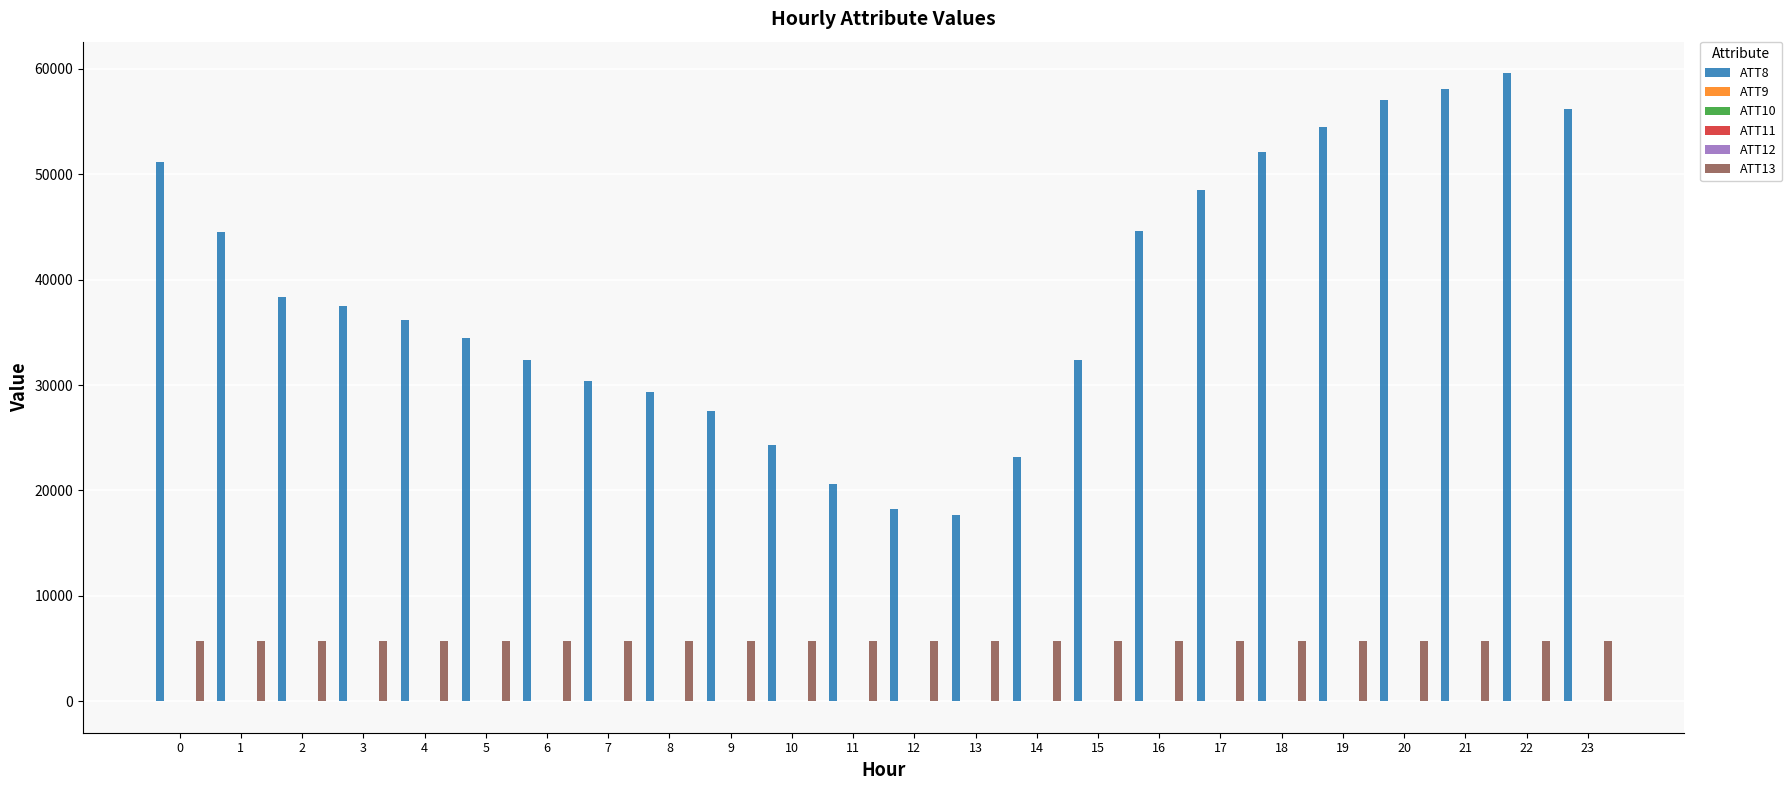

How many data points in ATT13 are above 5708?

12